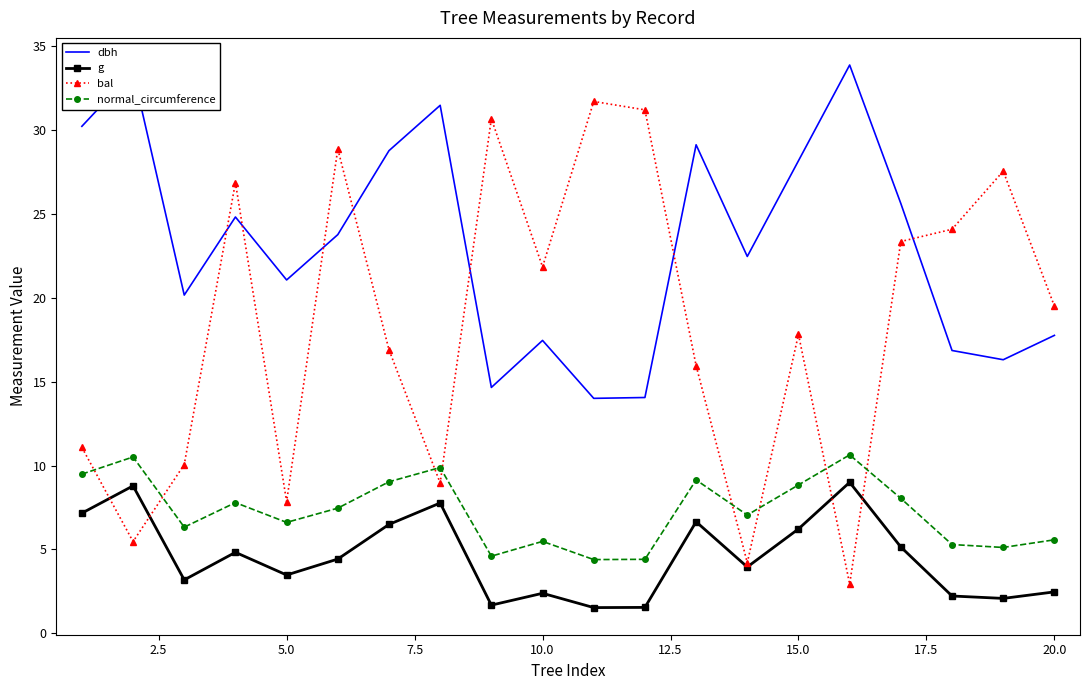

What is the highest value of the dbh series?

33.9